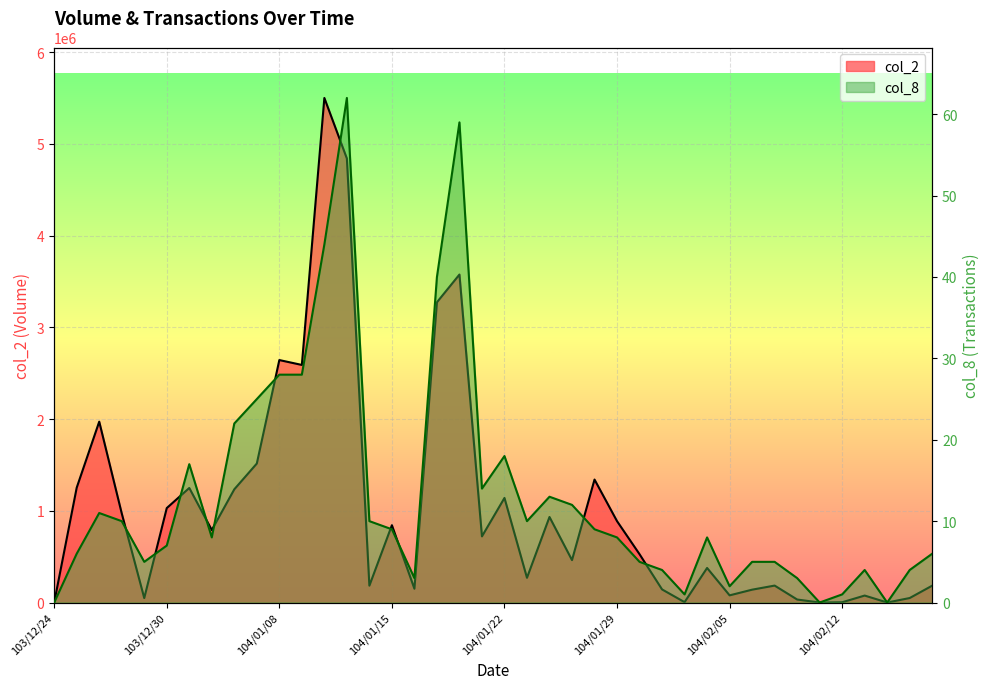

True or false: col_2 and col_8 cross at least once.

False